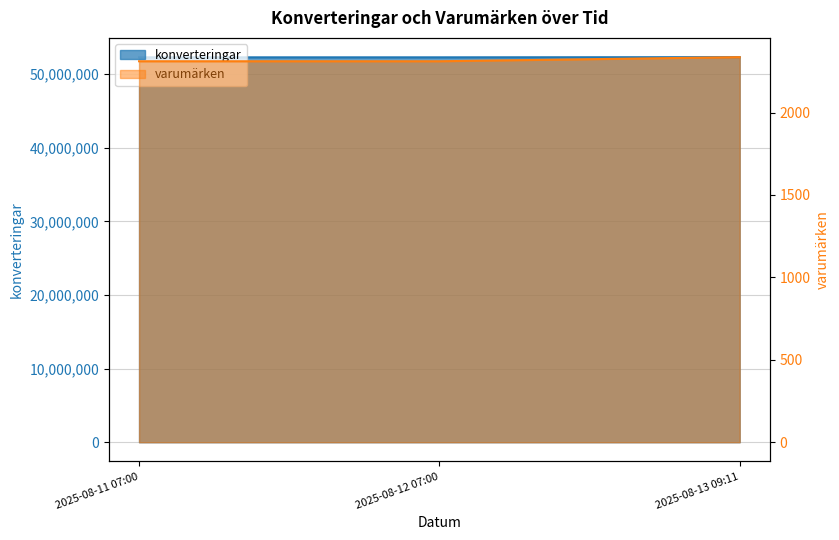

Rank the categories by varumärken value from lowest to highest.

2025-08-11 07:00, 2025-08-12 07:00, 2025-08-13 09:11